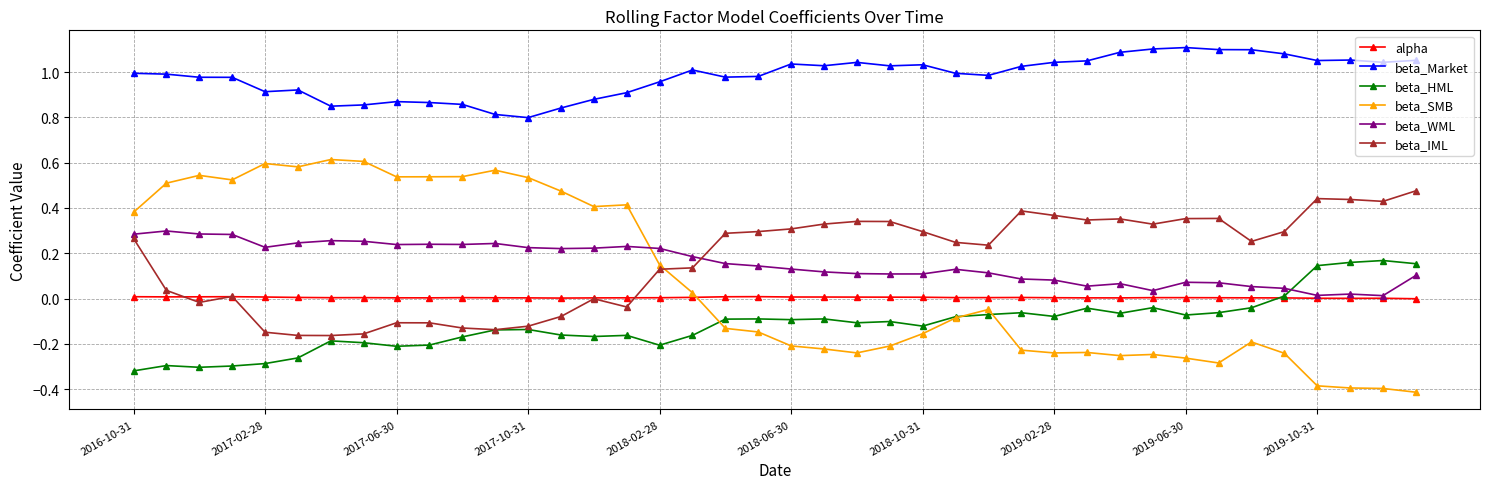

Rank the series by their maximum value, from highest to lowest.

beta_Market, beta_SMB, beta_IML, beta_WML, beta_HML, alpha